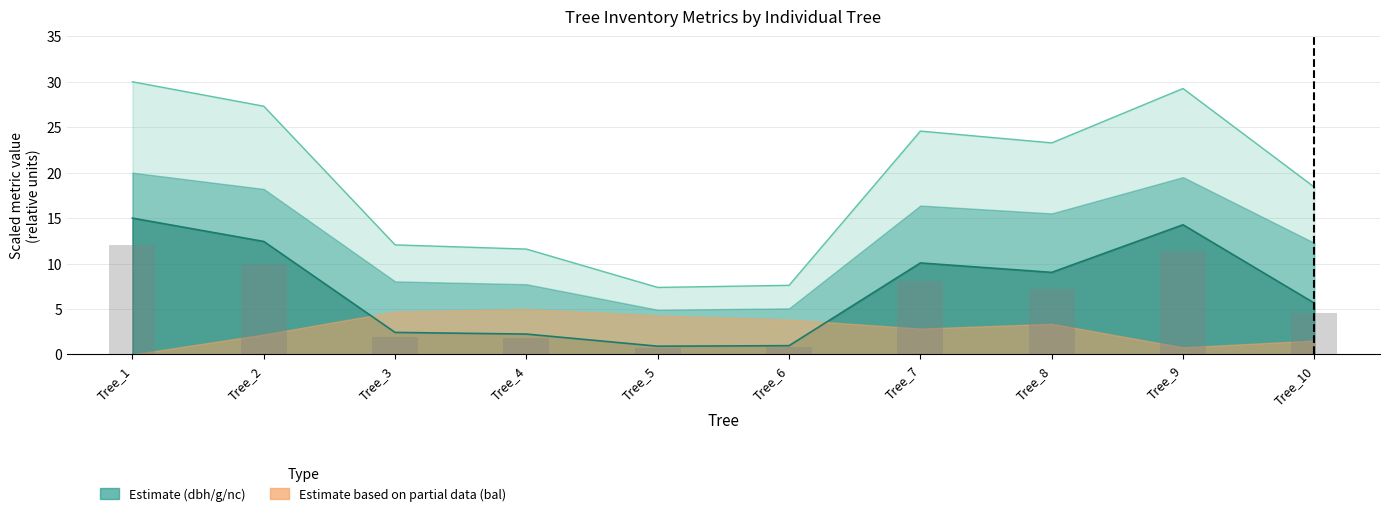

Are the bars grouped side by side (vs. stacked)?

Yes